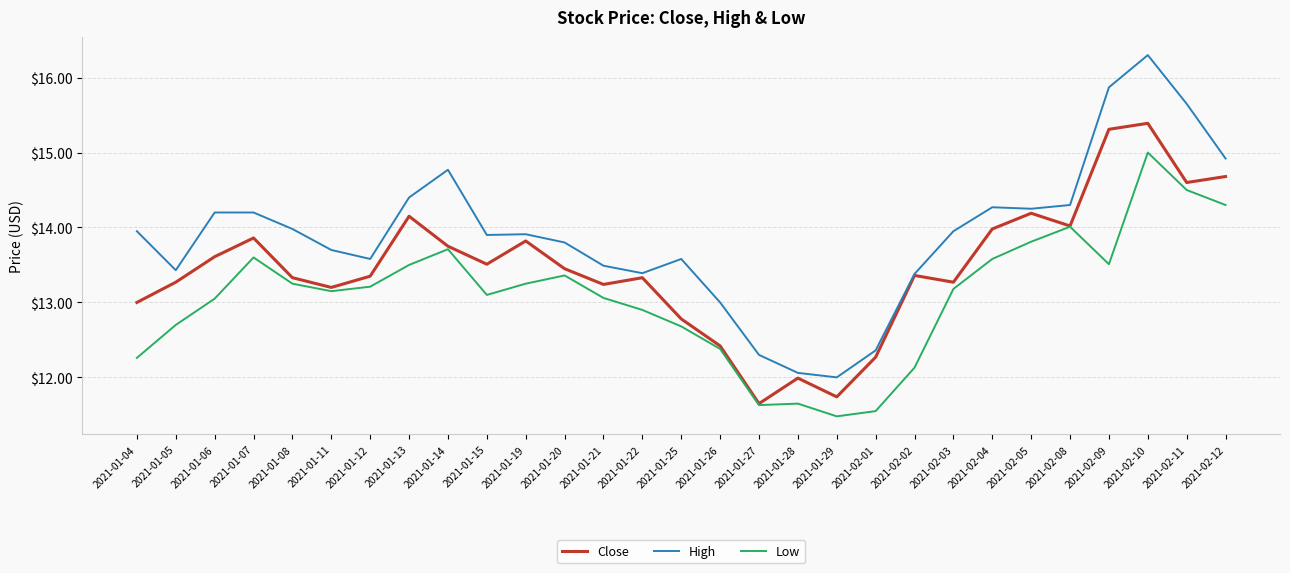

True or false: High and Low intersect in this chart.

False